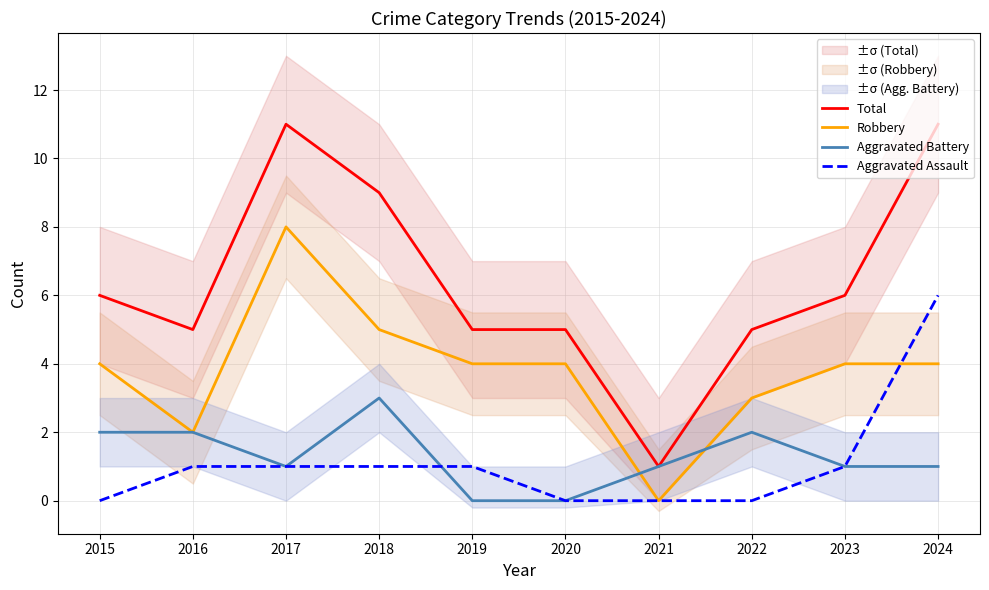

Reading left to right, extract all data points from this chart.

Total: 2015=6	2016=5	2017=11	2018=9	2019=5	2020=5	2021=1	2022=5	2023=6	2024=11
Robbery: 2015=4	2016=2	2017=8	2018=5	2019=4	2020=4	2021=0	2022=3	2023=4	2024=4
Aggravated Battery: 2015=2	2016=2	2017=1	2018=3	2019=0	2020=0	2021=1	2022=2	2023=1	2024=1
Aggravated Assault: 2015=0	2016=1	2017=1	2018=1	2019=1	2020=0	2021=0	2022=0	2023=1	2024=6